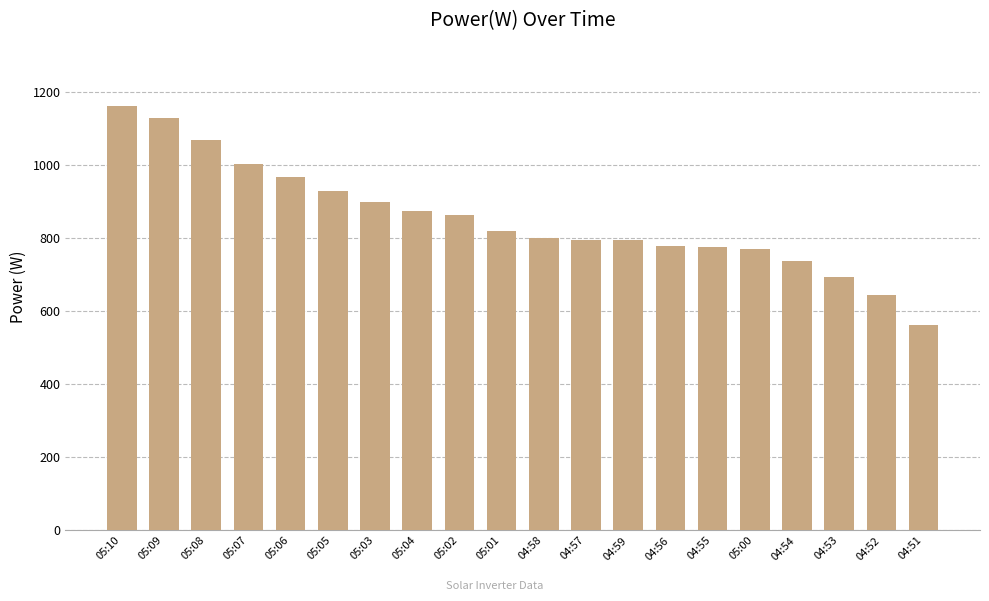

What is the difference between the second highest and second lowest values?

484